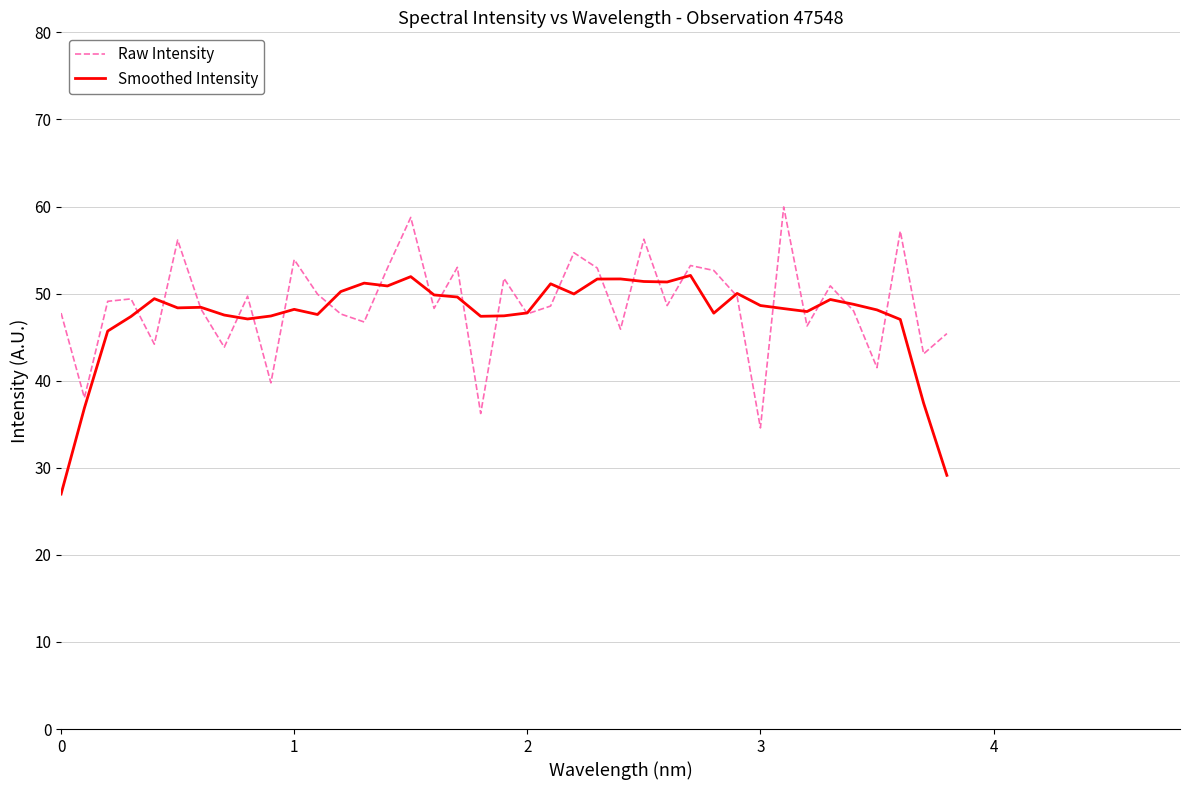

How many times do Raw Intensity and Smoothed Intensity cross each other?

24